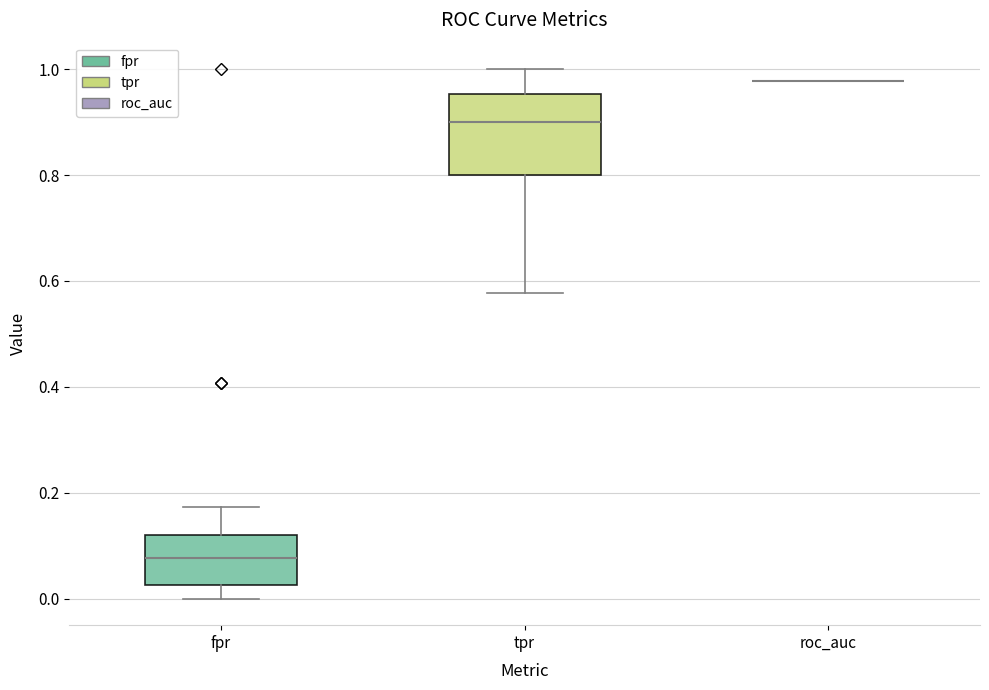

Reading left to right, read every box against the y-axis: the position of its median line, the range the box covers, and the ends of its whiskers. The values are not printed on the chart, so give them approximately, as read against the axis.

fpr: median 0.08, box 0.02 to 0.12, whiskers 0.00 to 0.18
tpr: median 0.90, box 0.80 to 0.96, whiskers 0.58 to 1.00
roc_auc: box collapsed to a line at 0.98, whiskers 0.98 to 0.98